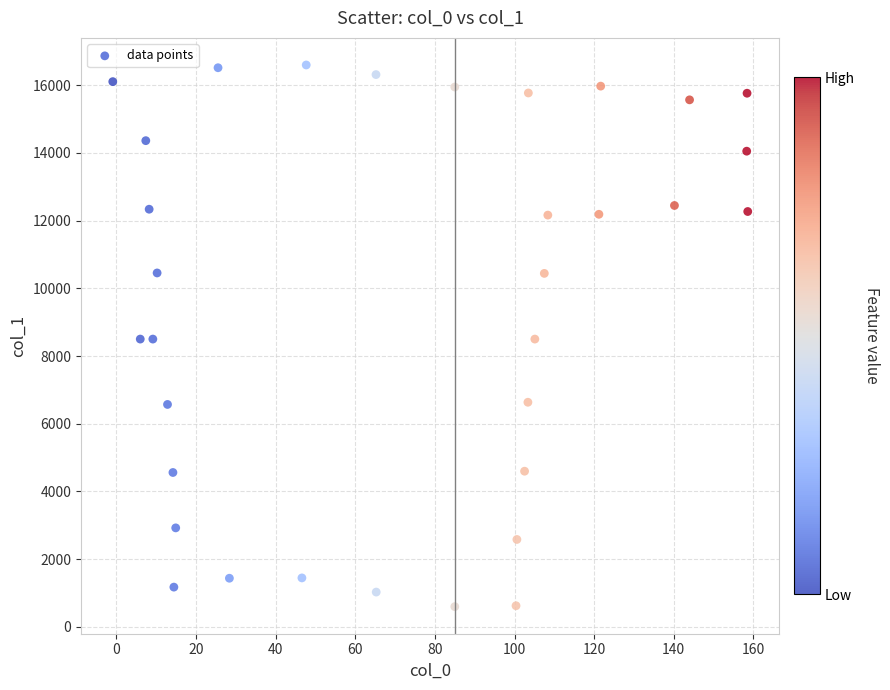

What is the range of X values (max minus min)?

159.5